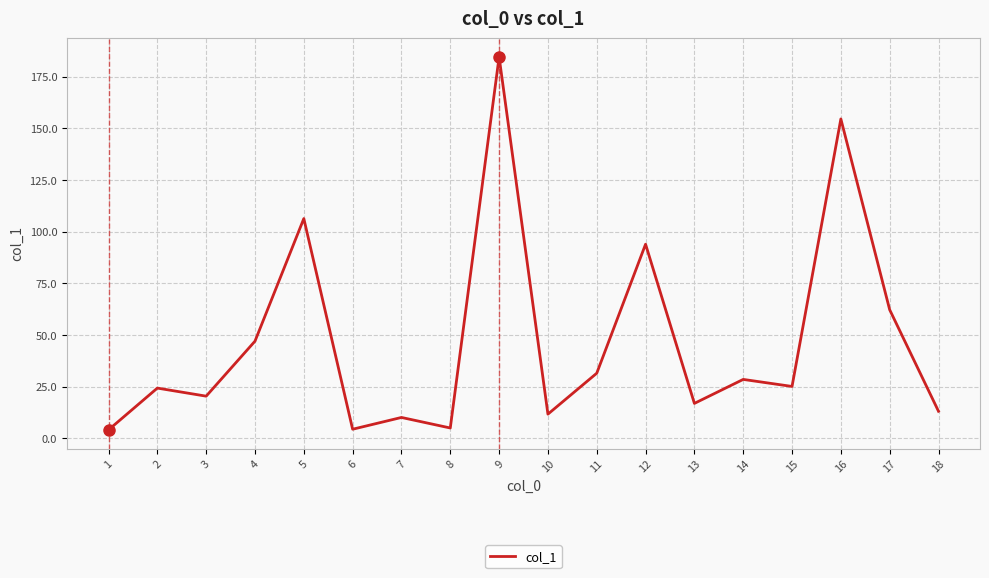

What is the difference between the values at 16 and 14?

126.0